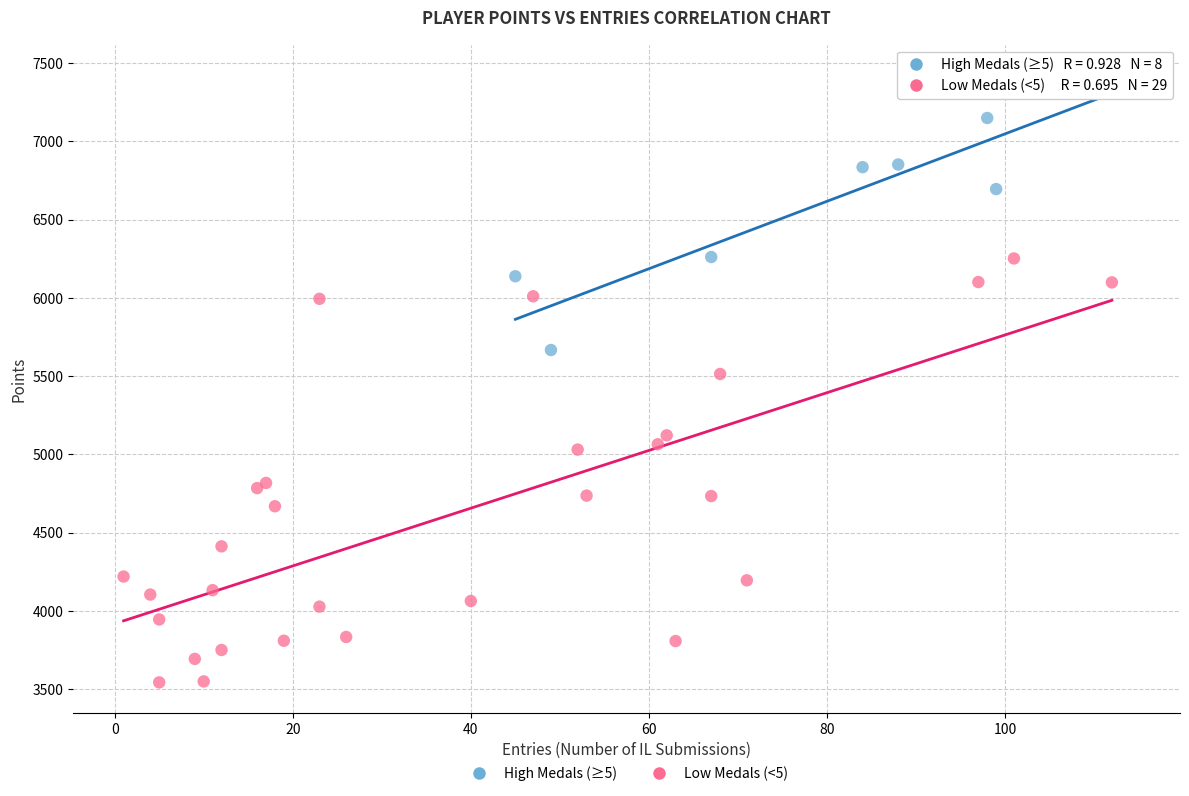

Which series has the widest spread of Y values?

Low Medals (<5)